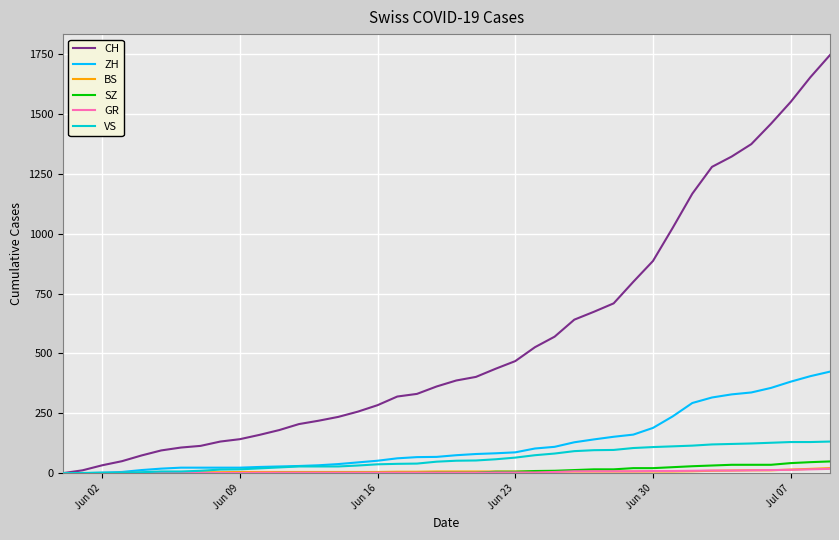

Which series has the largest total across all categories?

CH